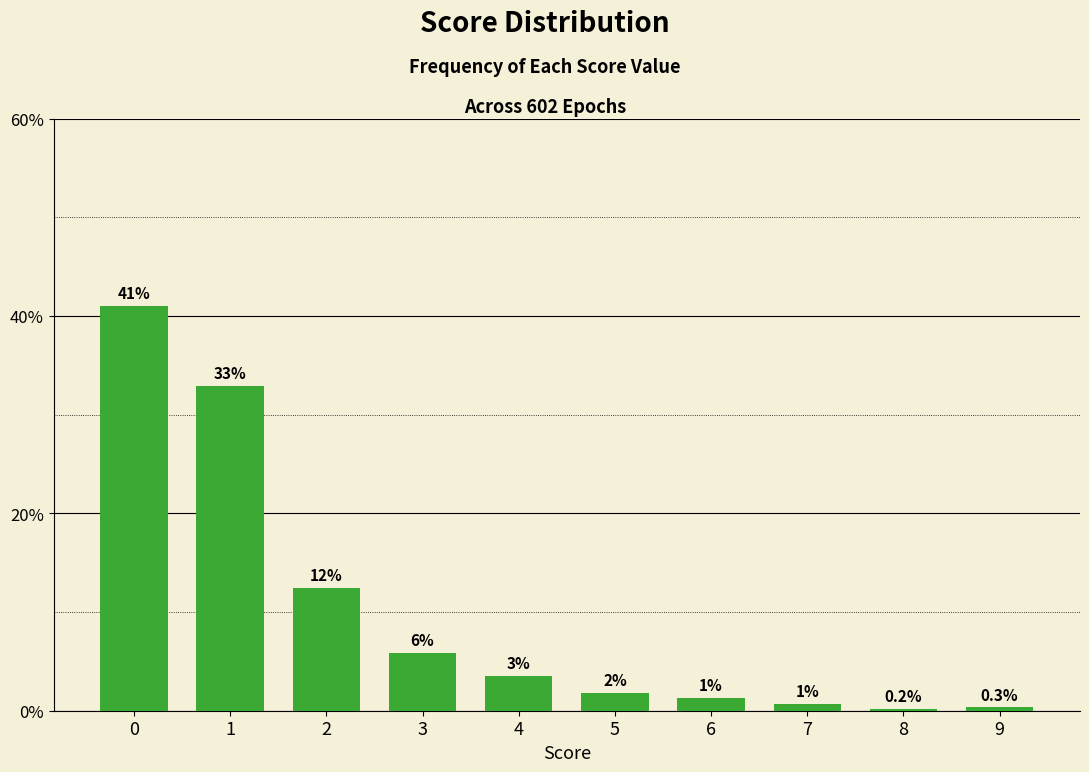

Reading left to right, what are all the values shown in this chart?

0=41.0	1=32.9	2=12.5	3=5.8	4=3.5	5=1.8	6=1.3	7=0.7	8=0.2	9=0.3